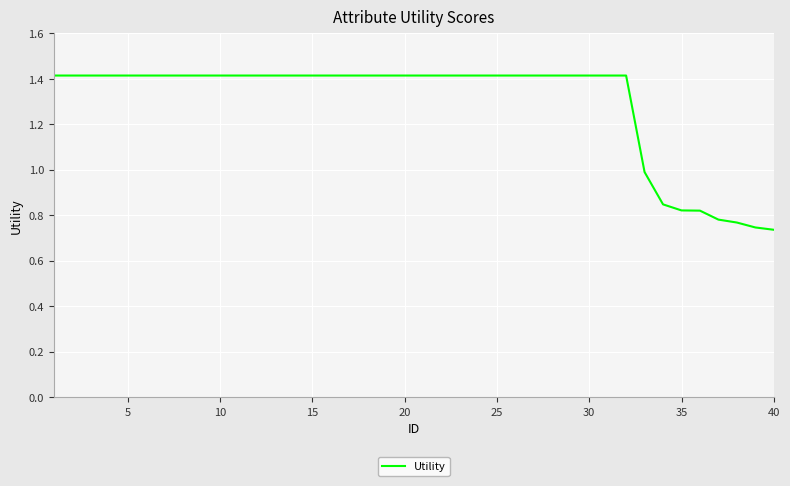

What is the greatest value displayed?

1.4